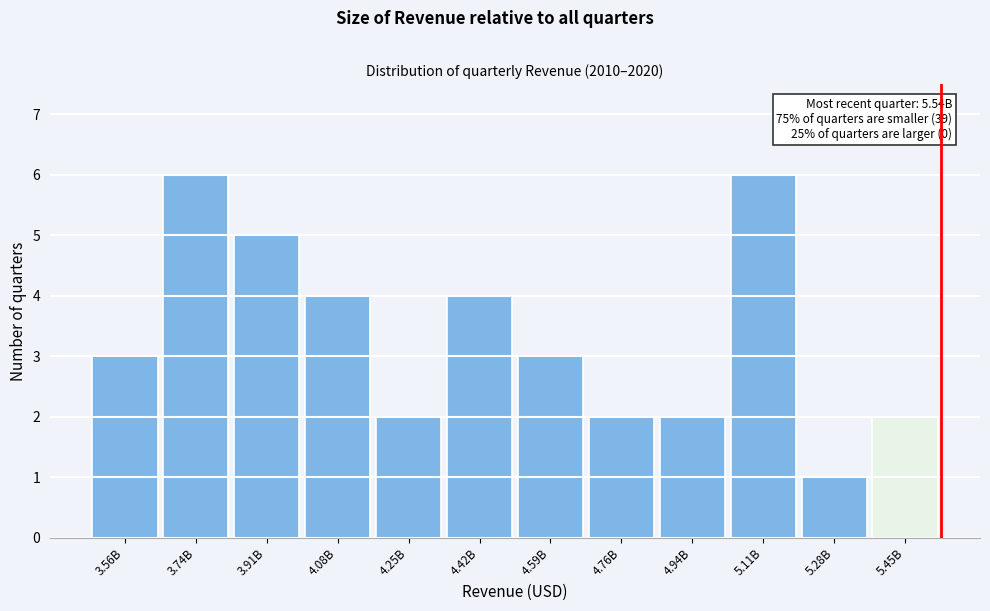

Reading left to right, extract all data points from this chart.

3.56B=3	3.74B=6	3.91B=5	4.08B=4	4.25B=2	4.42B=4	4.59B=3	4.76B=2	4.94B=2	5.11B=6	5.28B=1	5.45B=2